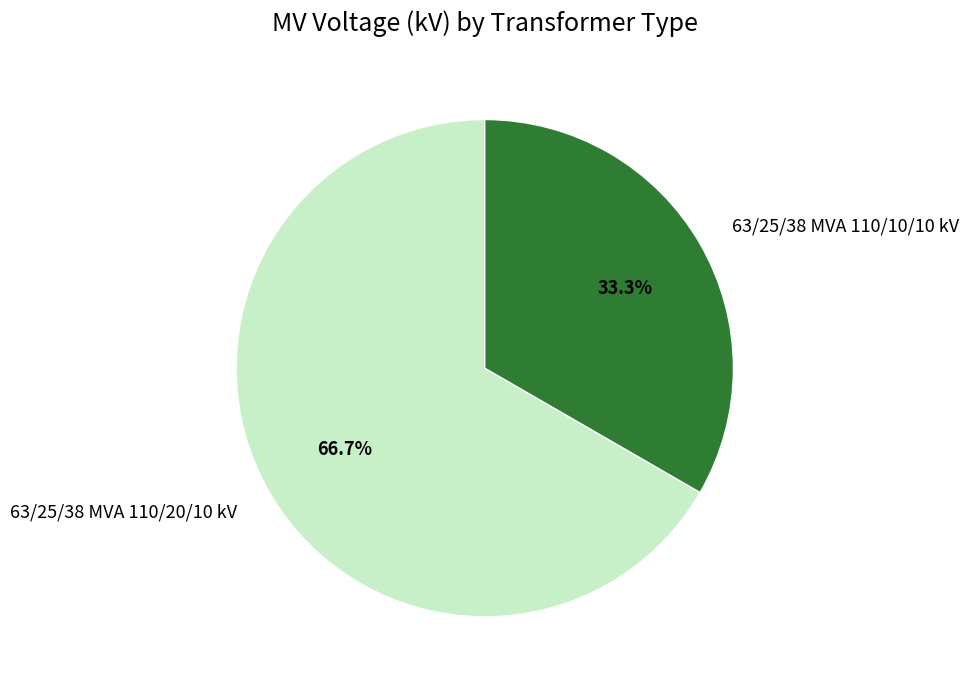

To the nearest percent, what portion does 63/25/38 MVA 110/20/10 kV represent?

67%